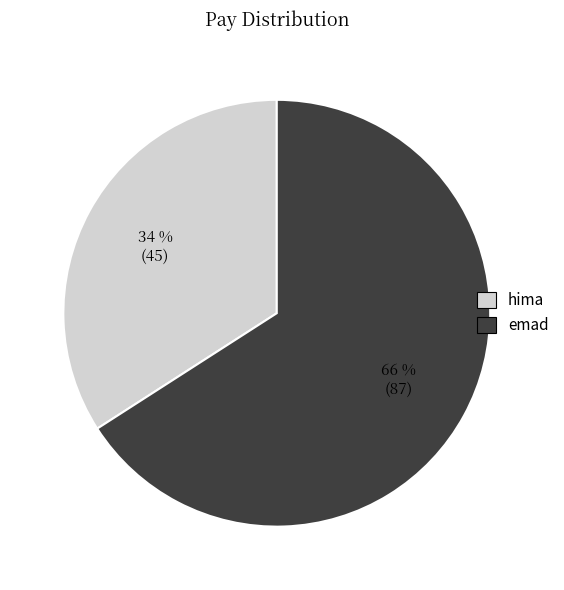

Is hima the majority of the pie?

No